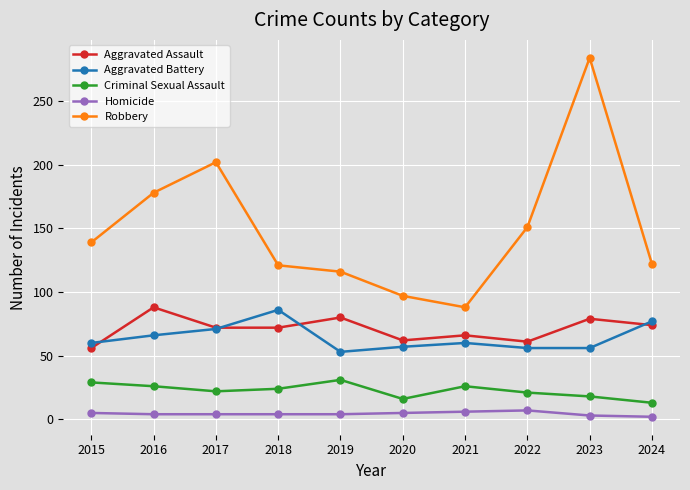

The Aggravated Battery series shows 53 at 2019. True or false?

True